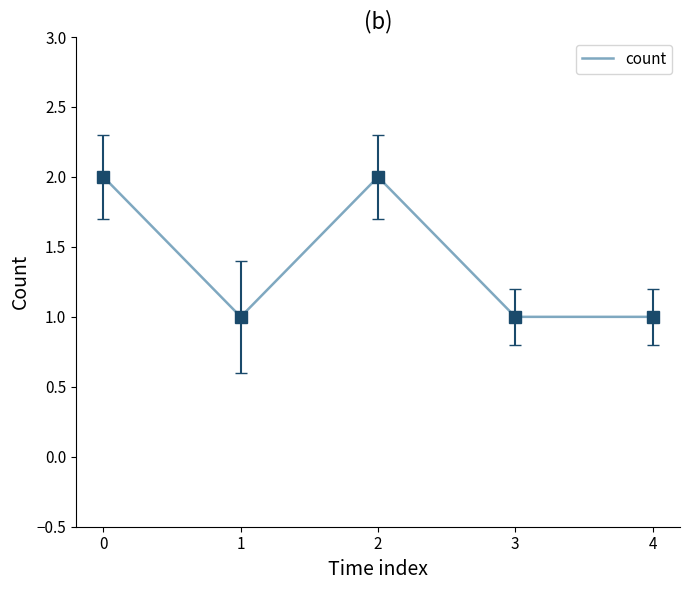

Approximately how many times larger is the value at 4 compared to 3?

1.0